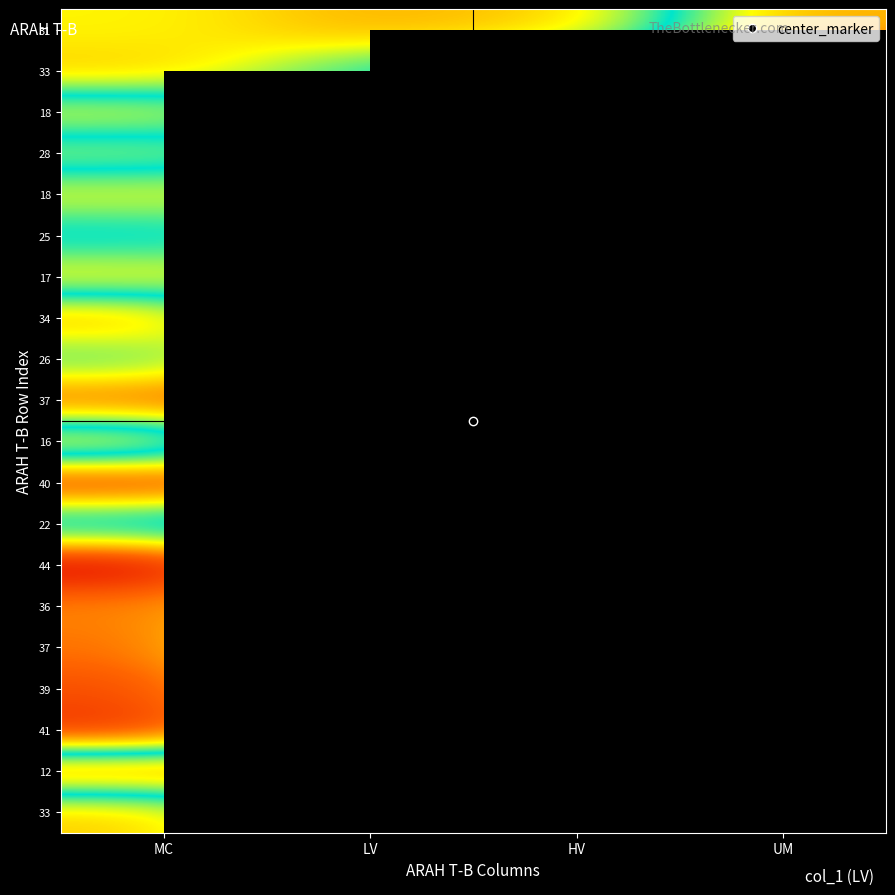

Count the number of data series in this chart.

20